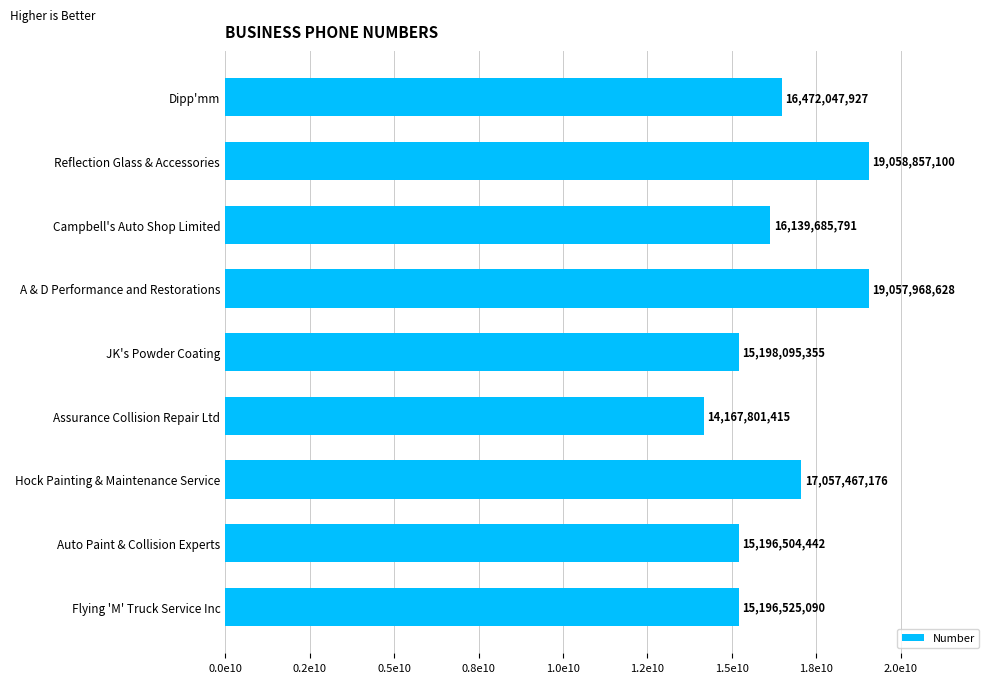

List the labels in order of value, smallest first.

Assurance Collision Repair Ltd, Auto Paint & Collision Experts, Flying 'M' Truck Service Inc, JK's Powder Coating, Campbell's Auto Shop Limited, Dipp'mm, Hock Painting & Maintenance Service, A & D Performance and Restorations, Reflection Glass & Accessories